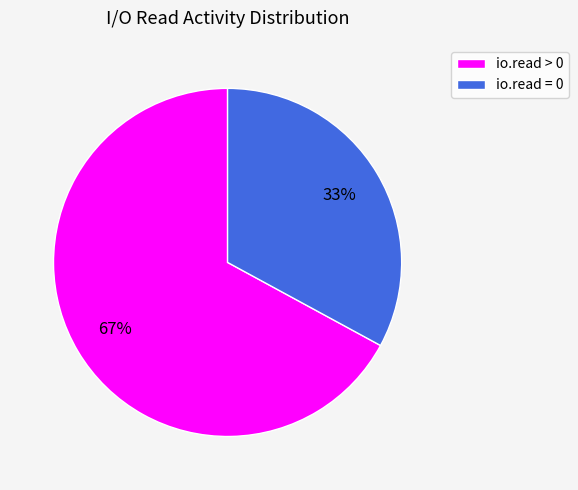

What is the largest slice in the pie chart?

io.read > 0